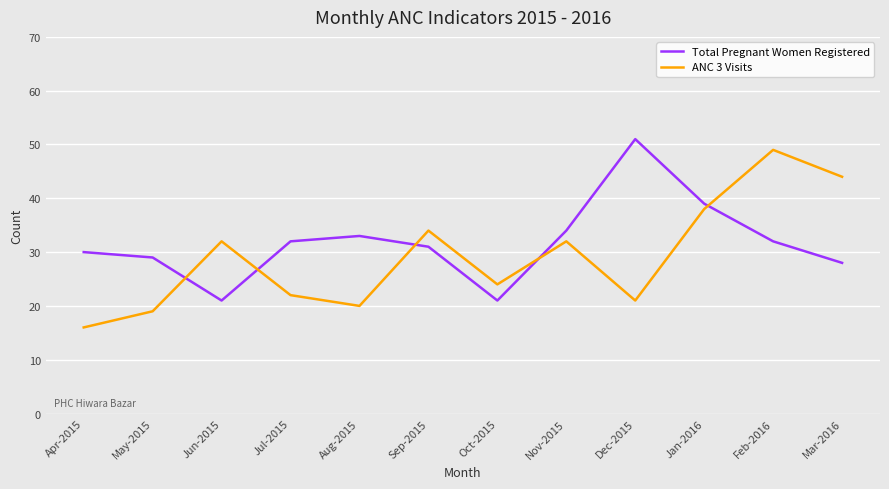

Where do ANC 3 Visits and Total Pregnant Women Registered first cross each other?

May-2015 and Jun-2015